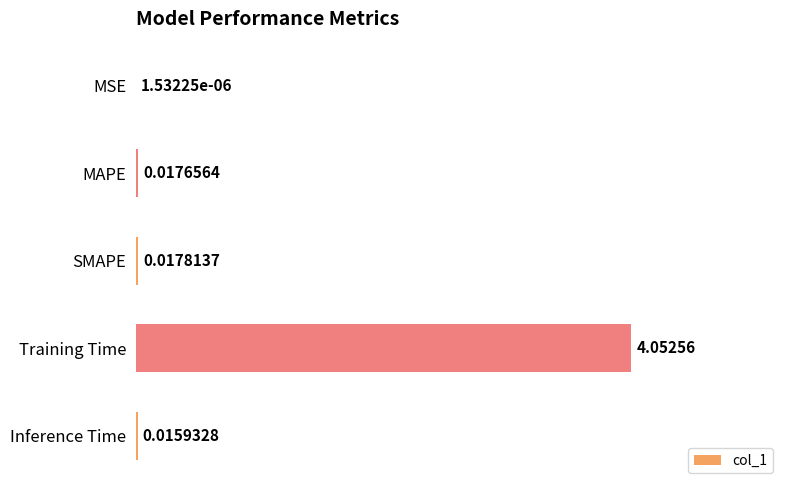

Which label corresponds to the largest value in the chart?

Training Time